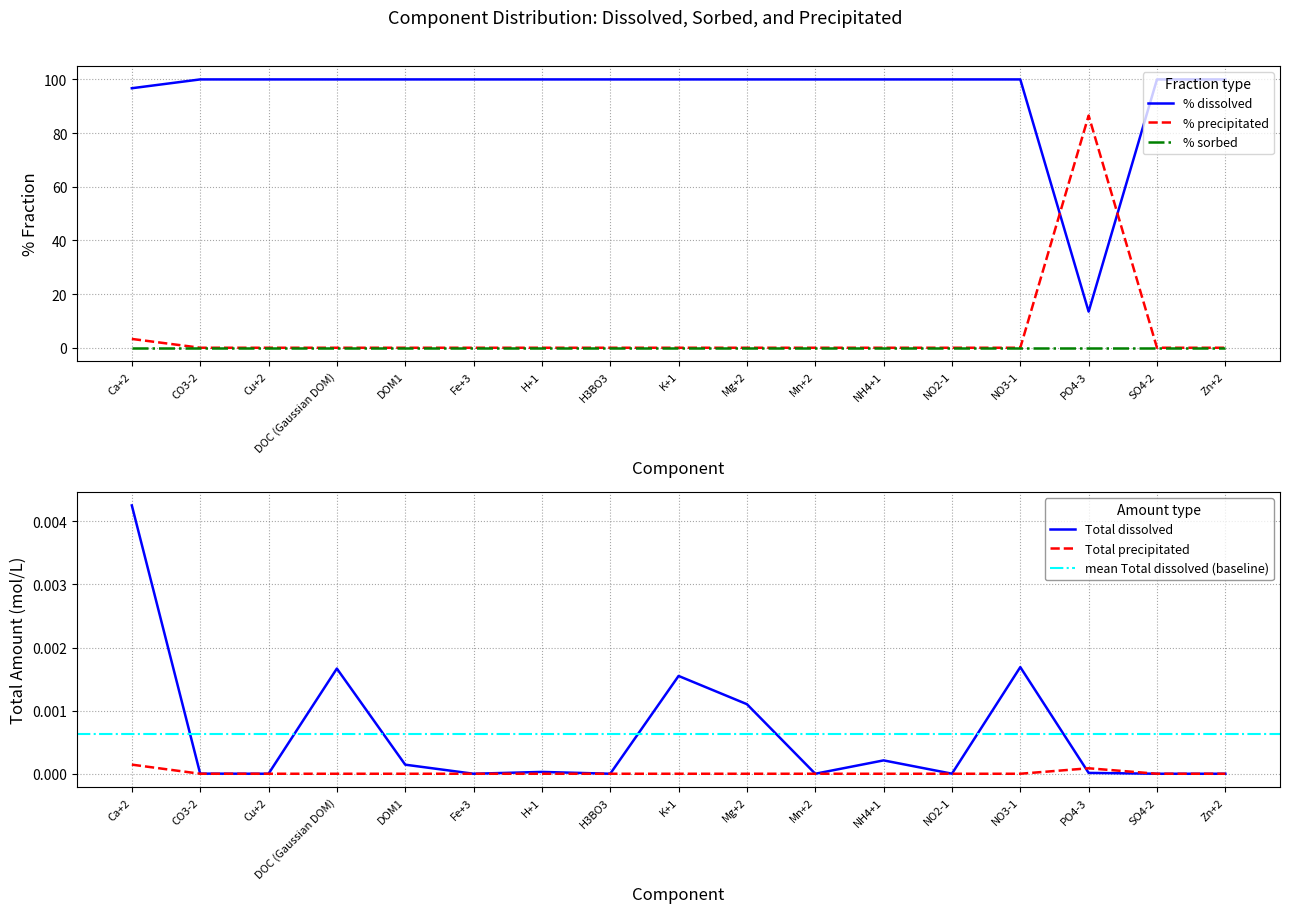

What position from the left is Mn+2?

11